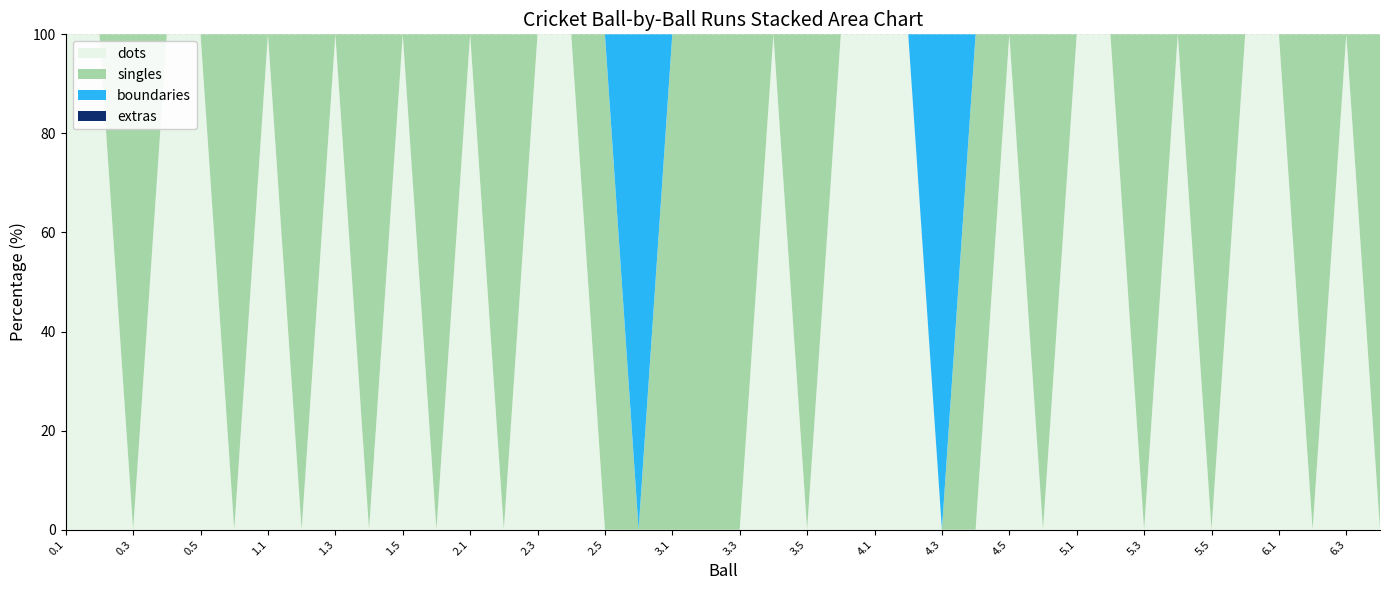

What is the total value across all series at 2.5?

100